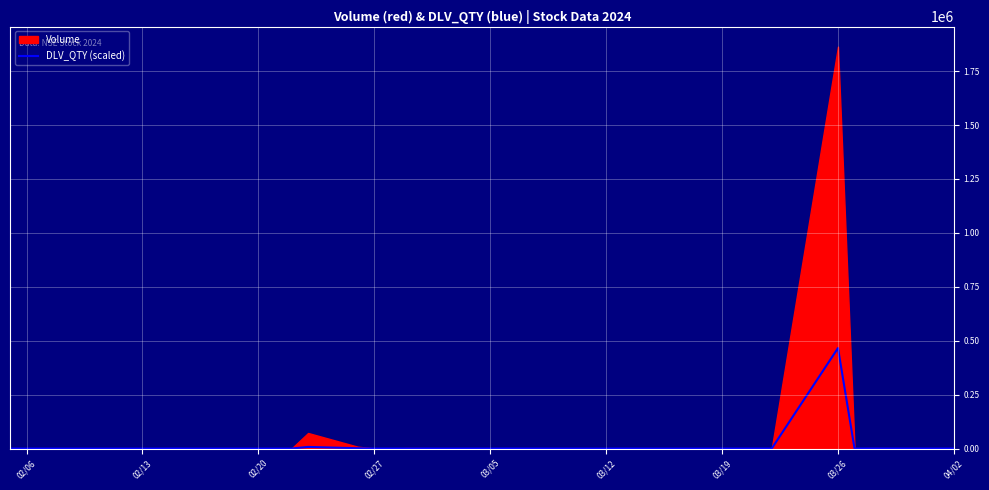

How many lines are shown in the chart?

1